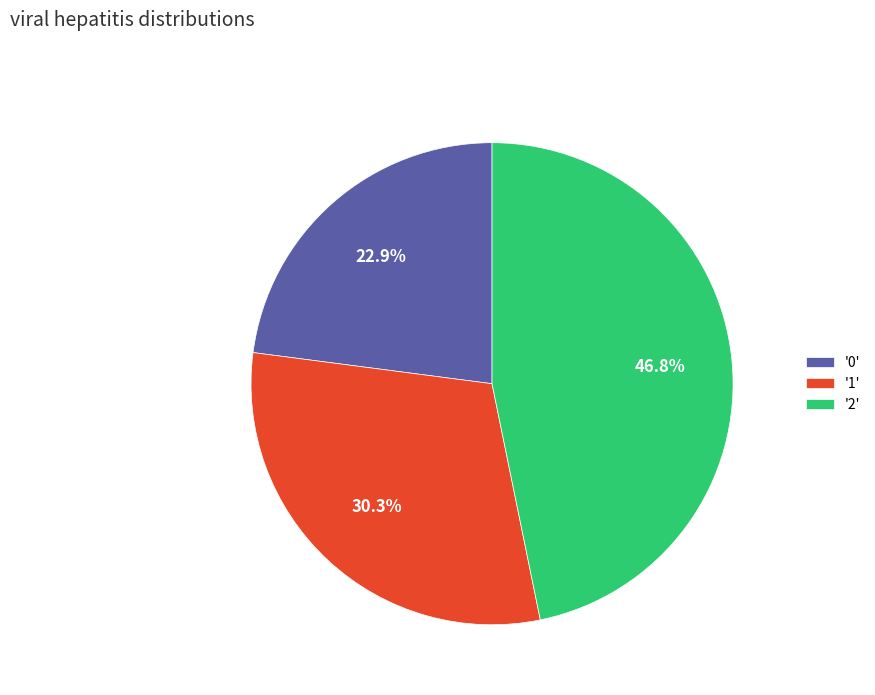

Between '0' and '2', which is larger?

'2'